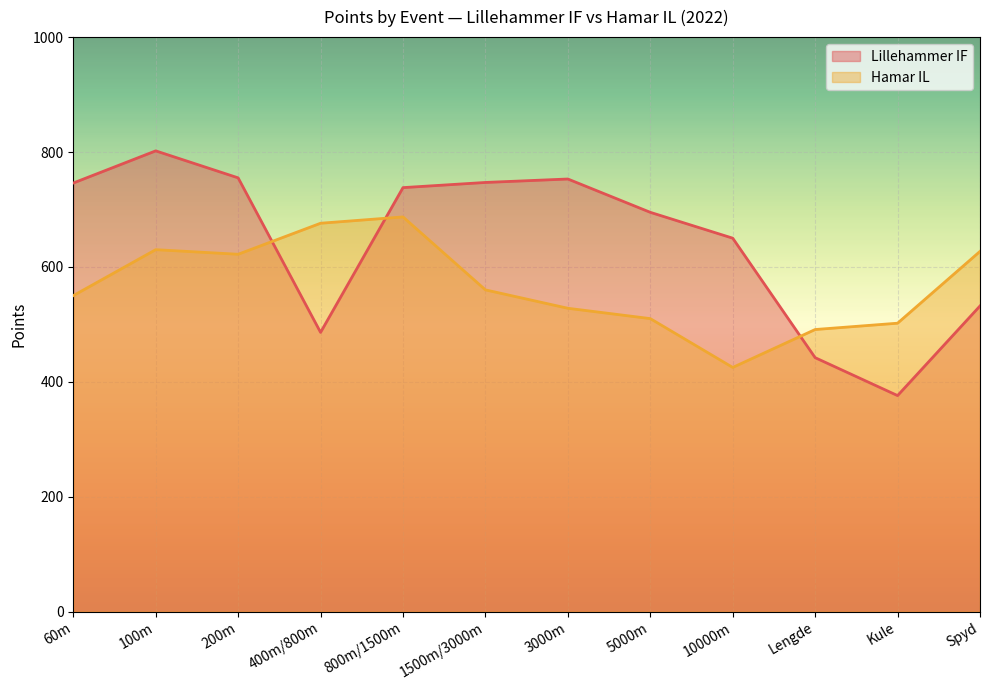

The value of Lillehammer IF at 1500m/3000m is 747. True or false?

True